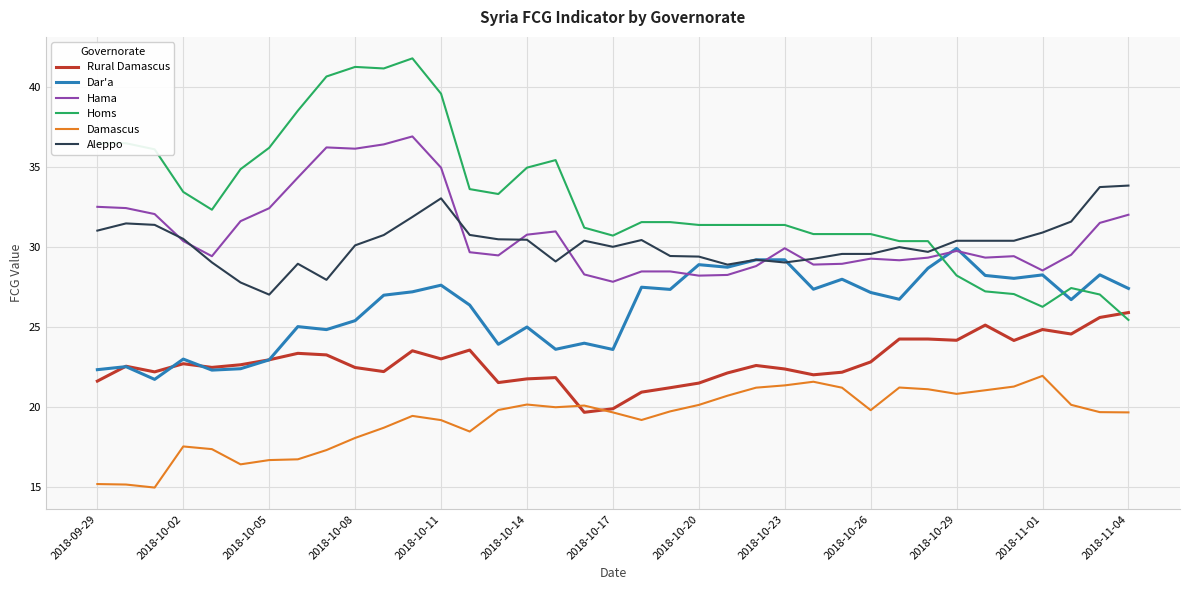

In Dar'a, how many points are lower than both neighbors (excluding endpoints)?

12